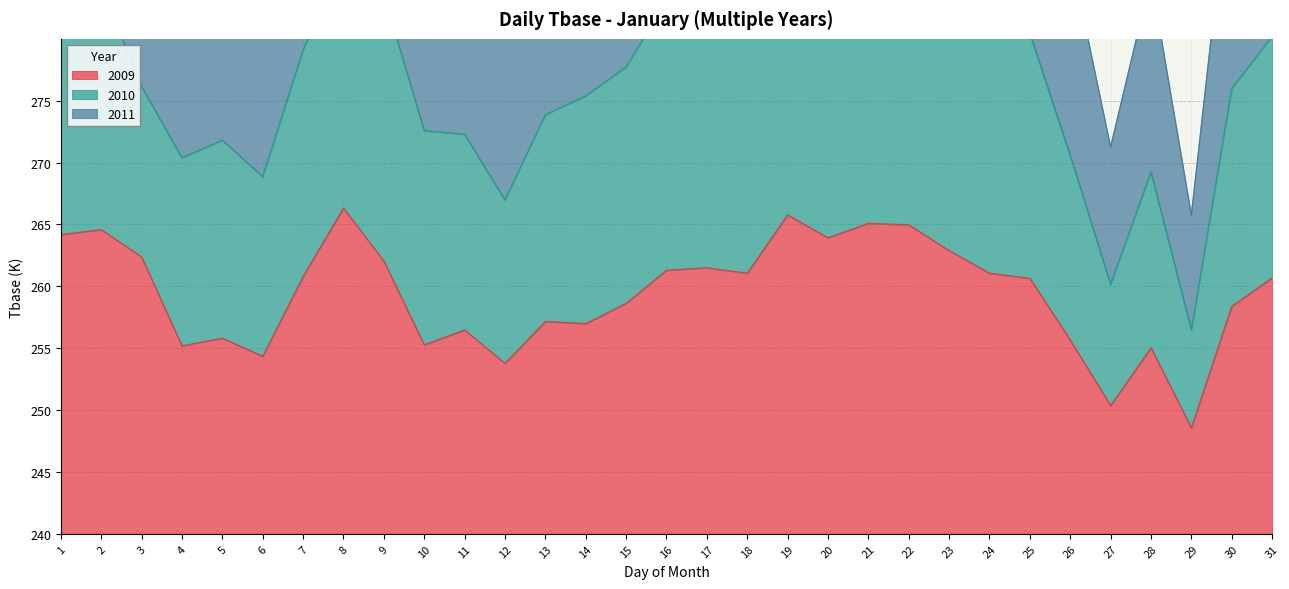

Which has a higher value, 3 or 25?

3